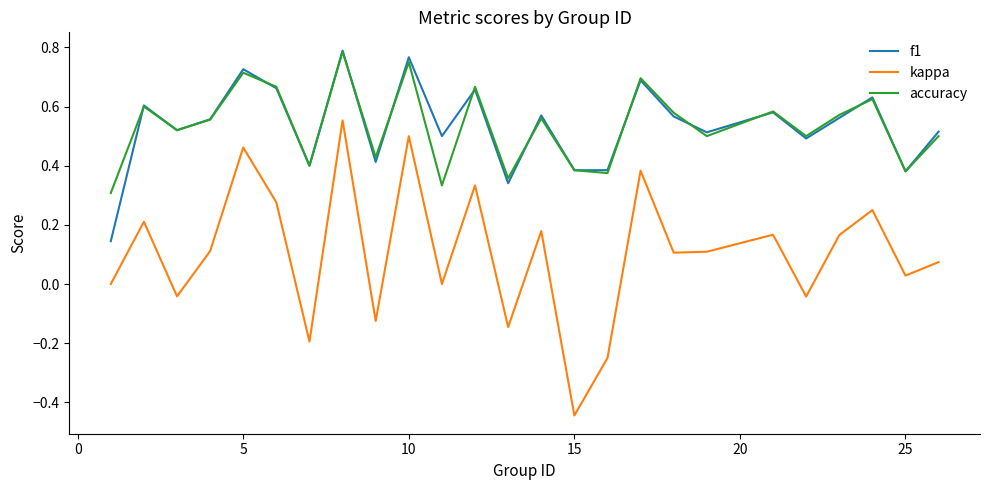

Which series has the widest spread of values?

kappa